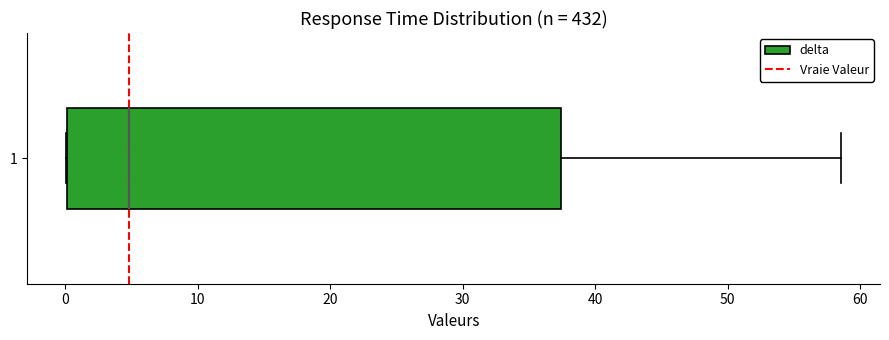

Where does the right whisker of the box at y = 1 end on the x-axis? The values are not printed on the chart, so give them approximately, as read against the axis.

59